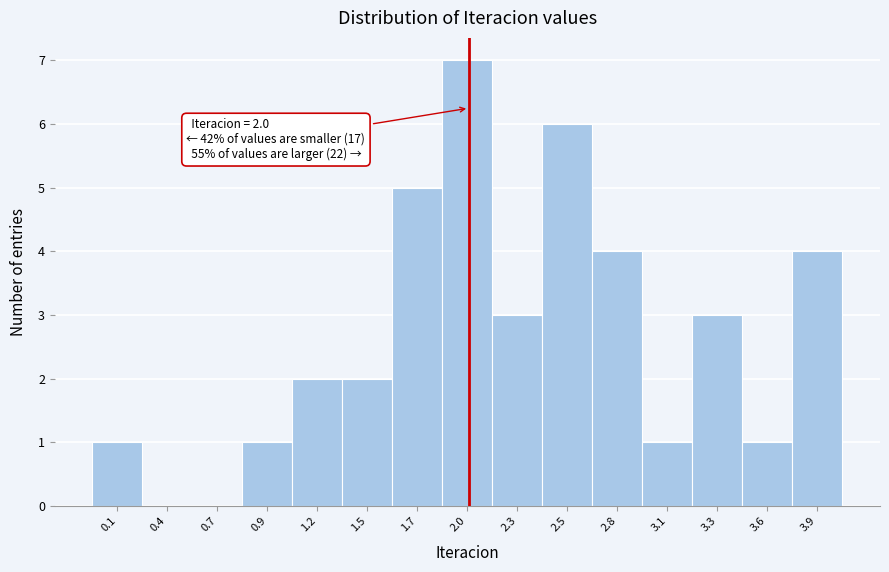

Reading left to right, transcribe all the data shown in this chart.

0.1=1	0.4=0	0.7=0	0.9=1	1.2=2	1.5=2	1.7=5	2.0=7	2.3=3	2.5=6	2.8=4	3.1=1	3.3=3	3.6=1	3.9=4